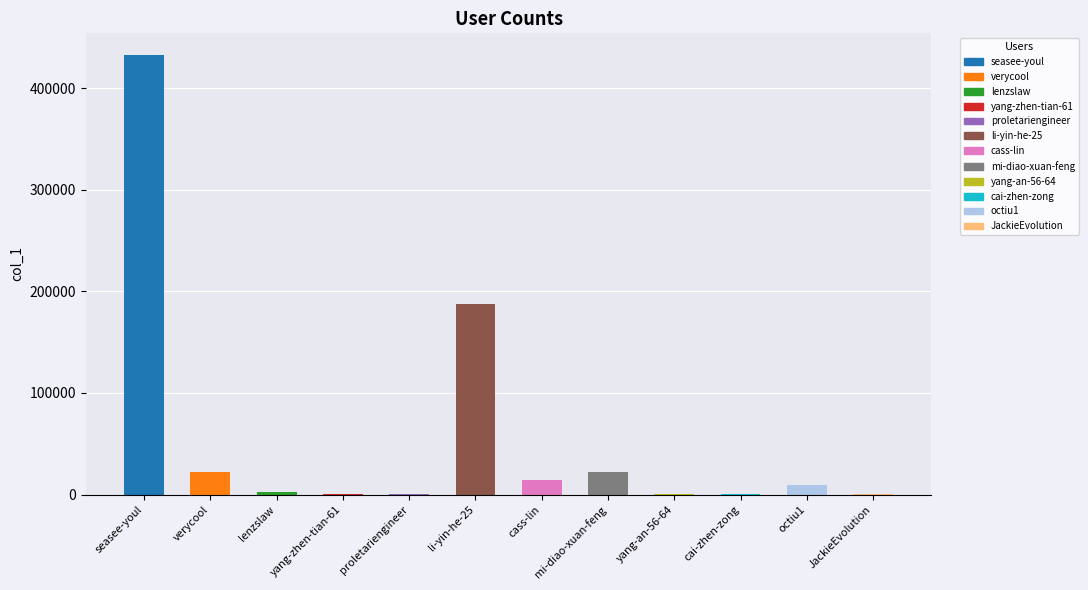

What is the average value?

57616